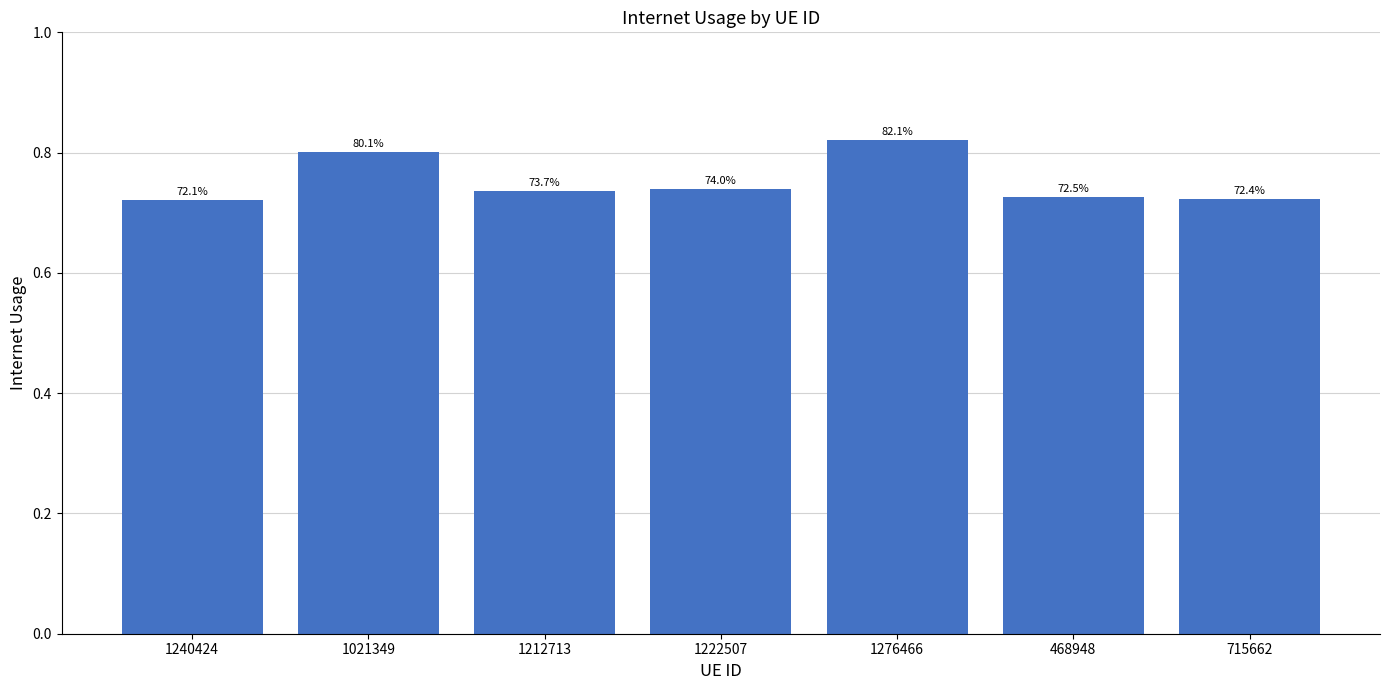

Does the chart contain any negative values?

No